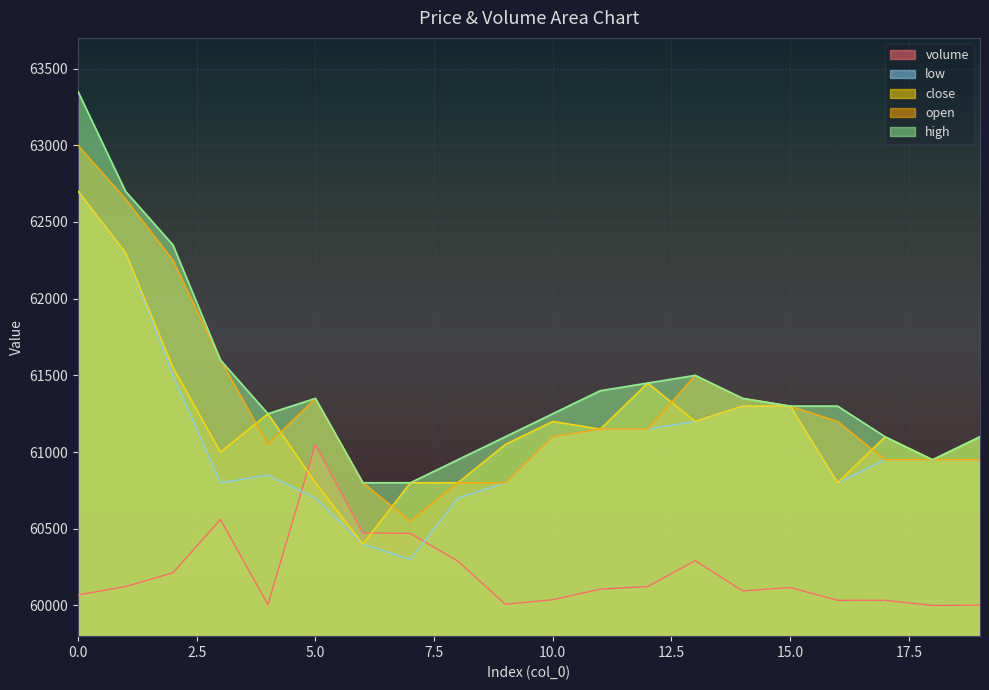

Which has a higher value, 13 or 17?

13